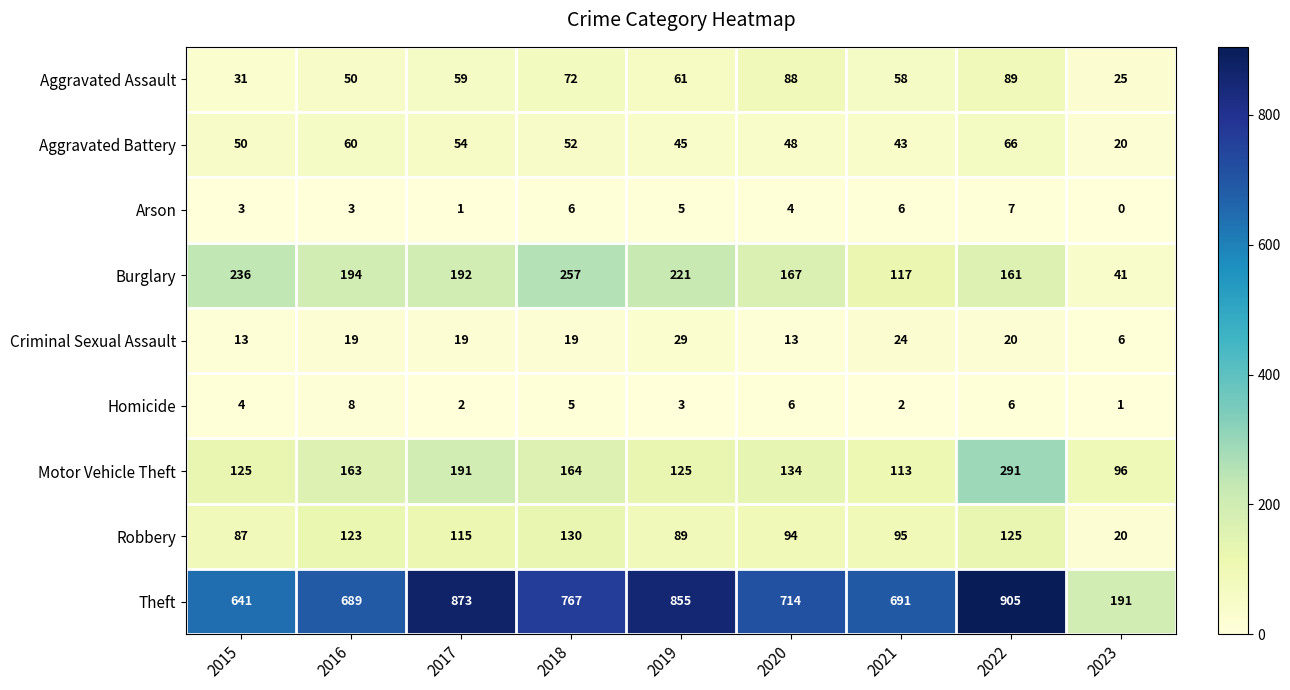

What is the sum of the Aggravated Battery values at 2021 and 2022?

109